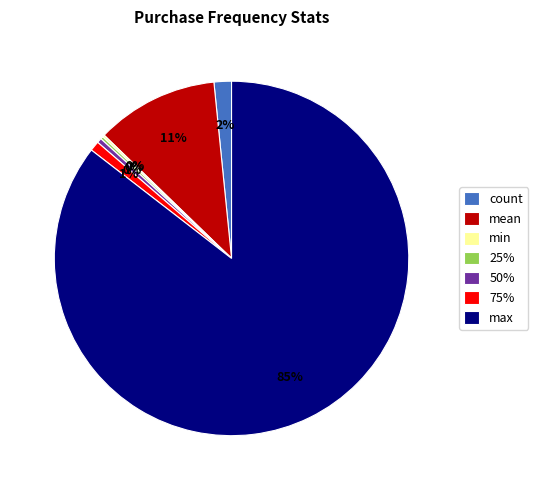

Which has a higher value, max or count?

max